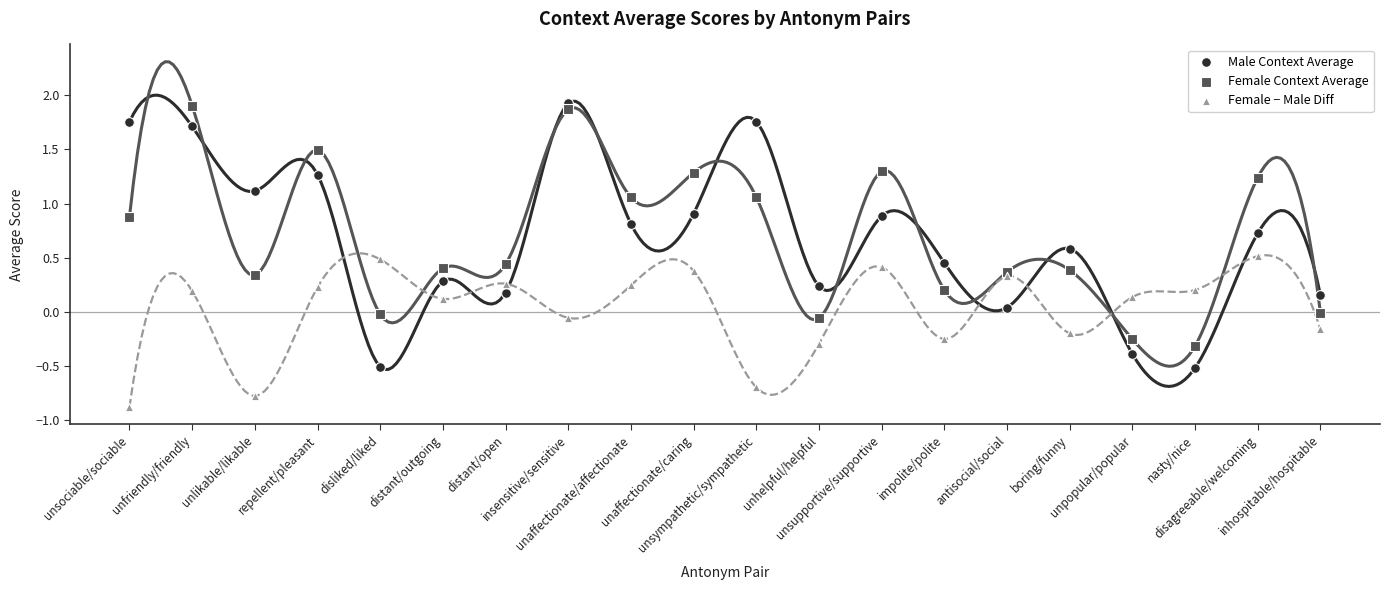

Which series has the largest Y range (max minus min)?

Male Context Average